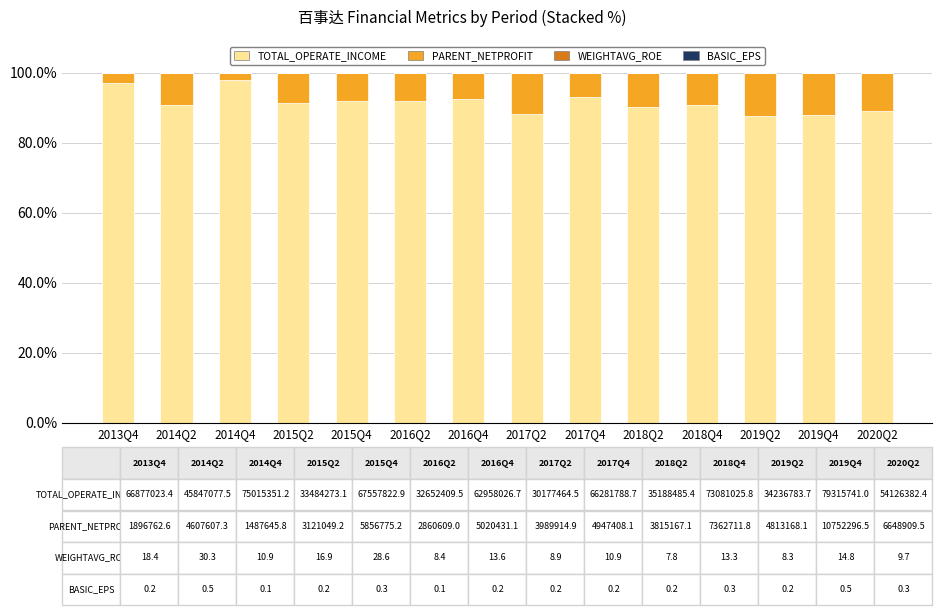

What is the sum of all TOTAL_OPERATE_INCOME values?

1281.5